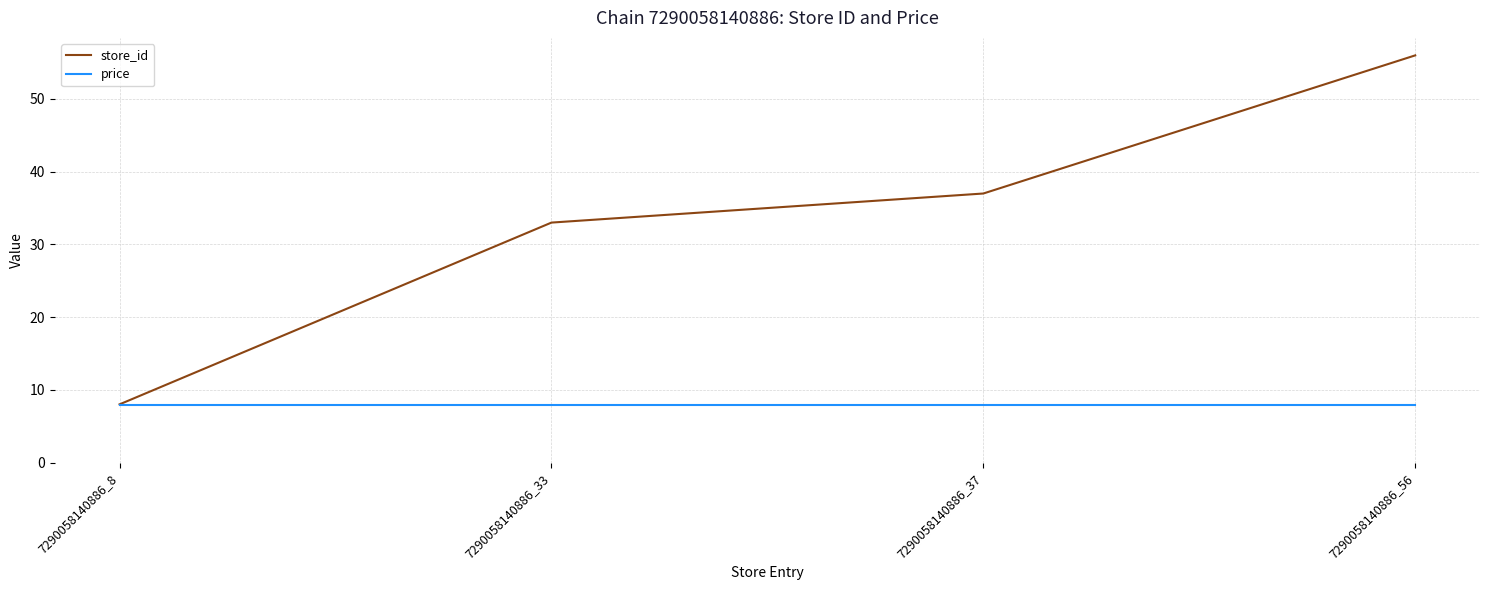

Rank the series by their average value, from lowest to highest.

price, store_id